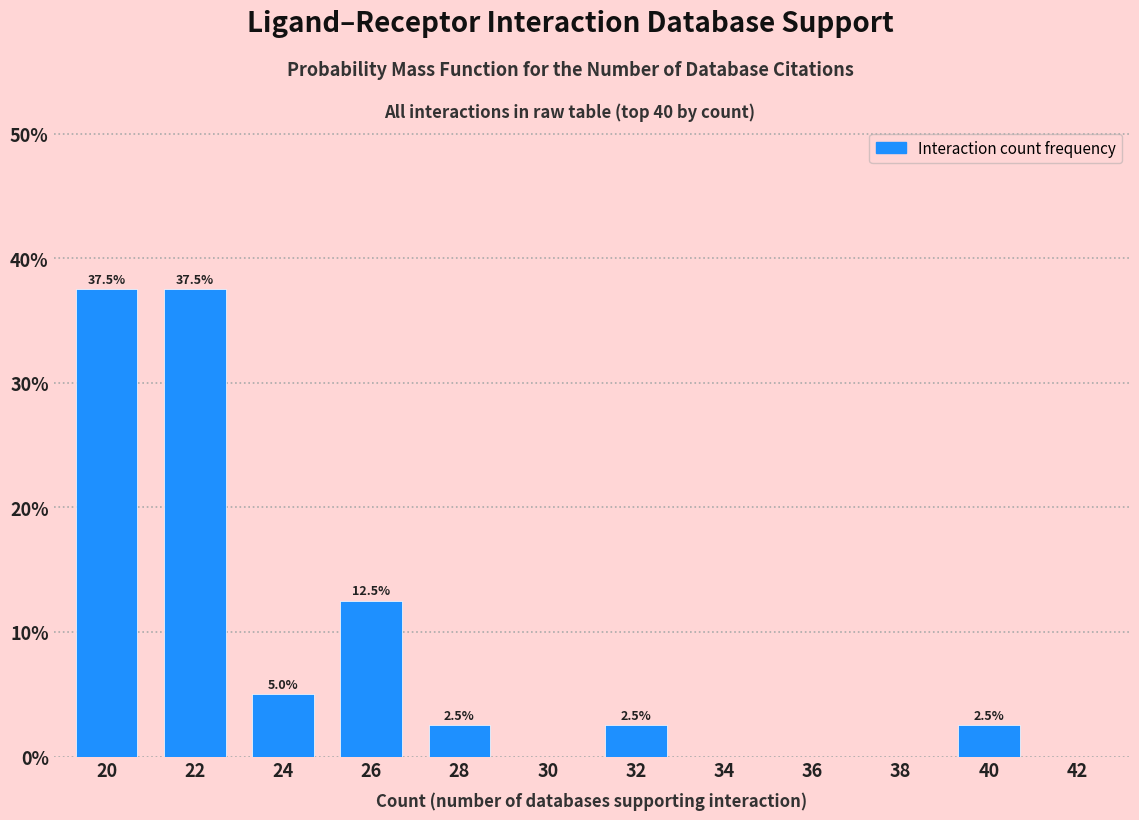

Reading left to right, transcribe all the data shown in this chart.

20=37.5	22=37.5	24=5.0	26=12.5	28=2.5	30=0.0	32=2.5	34=0.0	36=0.0	38=0.0	40=2.5	42=0.0